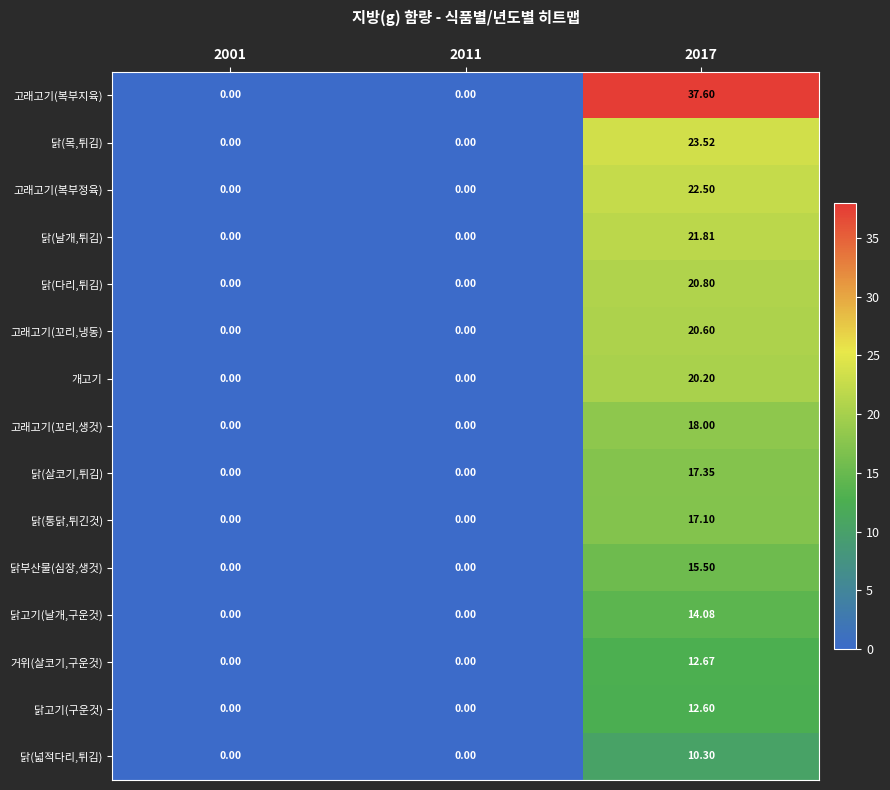

List the series in order of their peak value, lowest first.

닭(넓적다리,튀김), 닭고기(구운것), 거위(살코기,구운것), 닭고기(날개,구운것), 닭부산물(심장,생것), 닭(통닭,튀긴것), 닭(살코기,튀김), 고래고기(꼬리,생것), 개고기, 고래고기(꼬리,냉동), 닭(다리,튀김), 닭(날개,튀김), 고래고기(복부정육), 닭(목,튀김), 고래고기(복부지육)